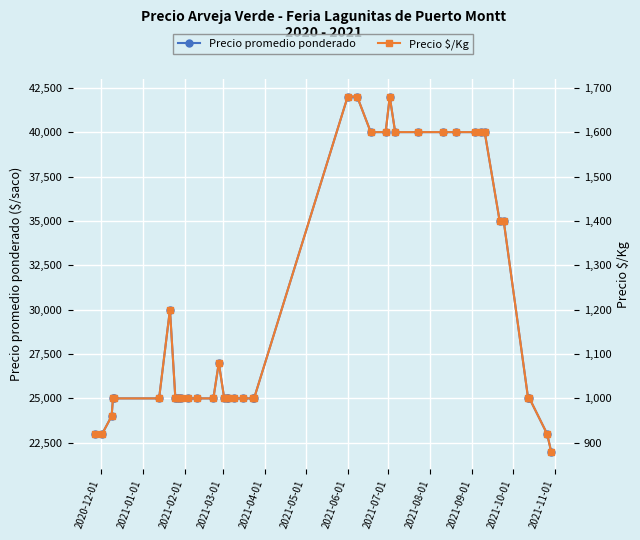

True or false: Precio promedio ponderado and Precio $/Kg cross at least once.

False